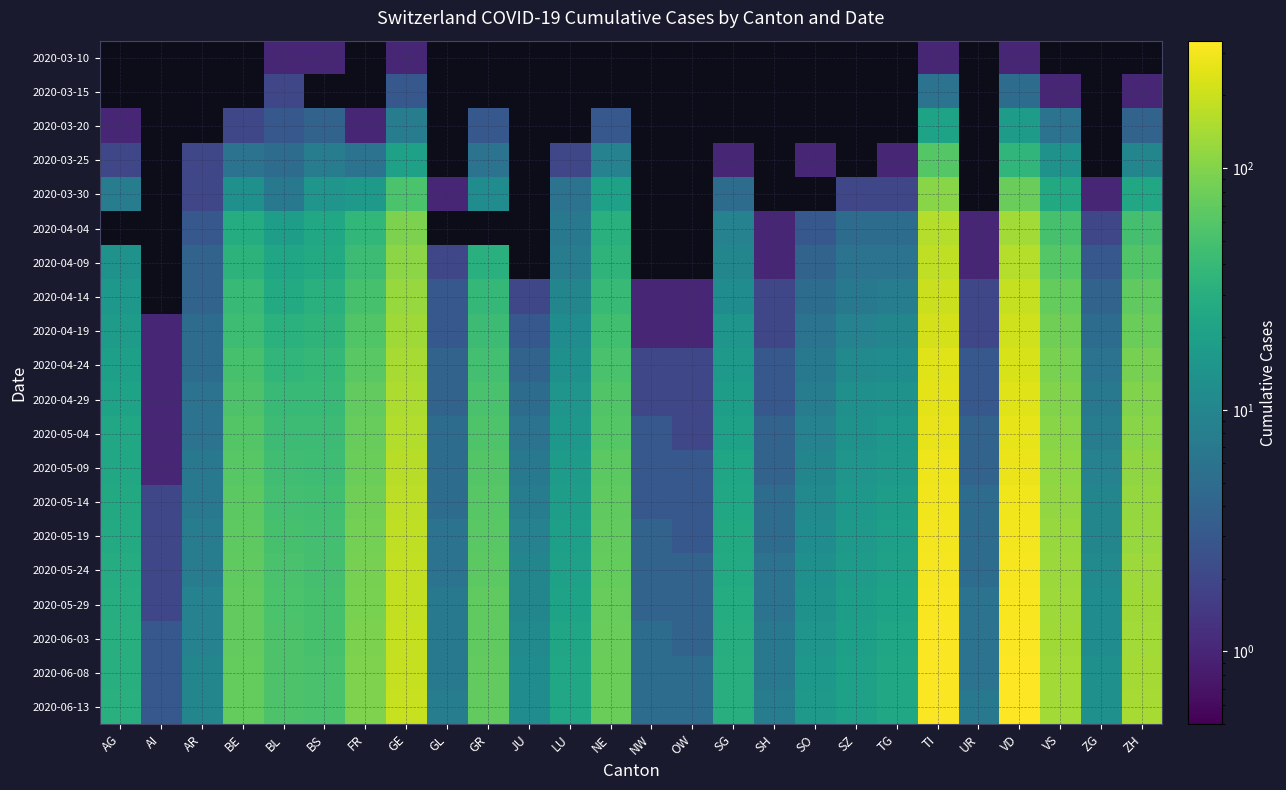

The 2020-05-14 series shows 100.8 at BE. True or false?

False